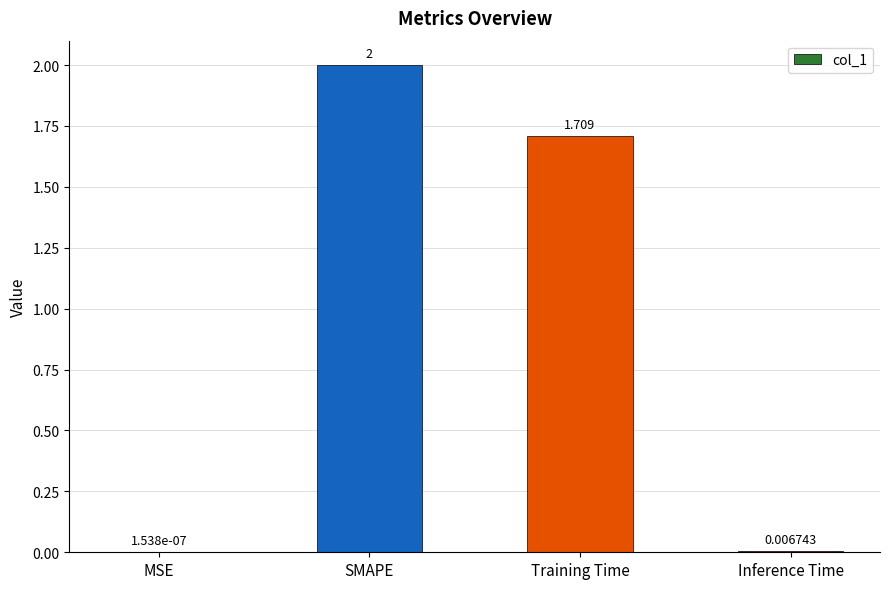

Where is the data nearest to the value 1?

Training Time